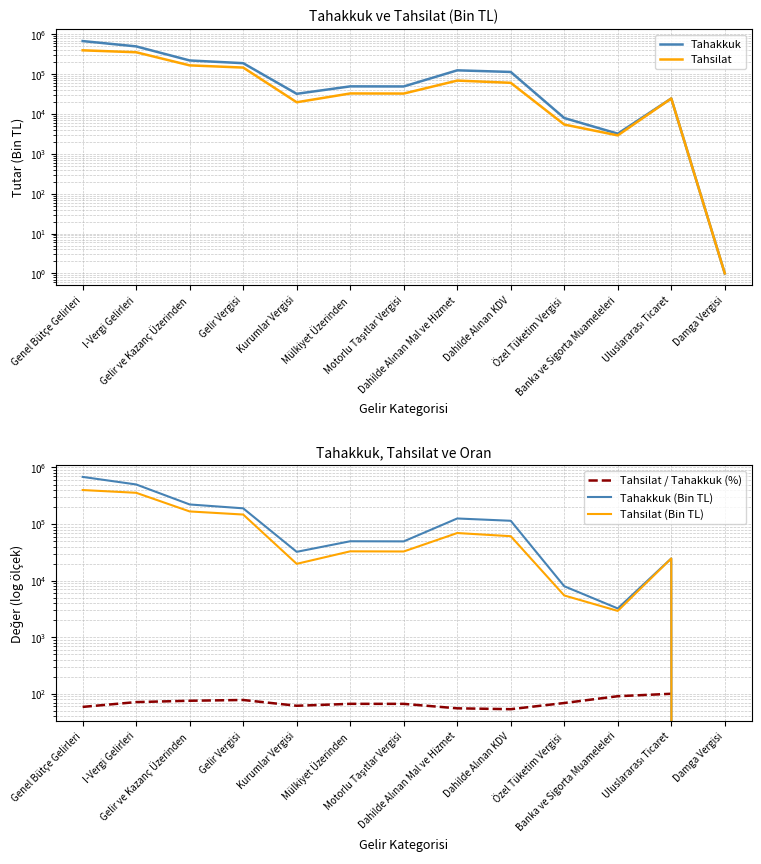

How many interior local valleys does the Tahakkuk (Bin TL) series have?

3